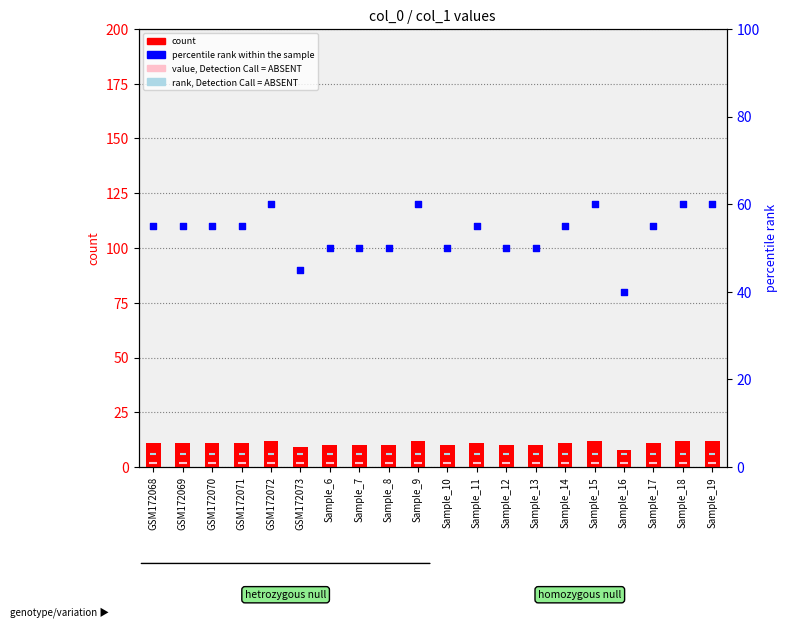

What are all the series names shown in the legend?

count, value, Detection Call = ABSENT, percentile rank within the sample, rank, Detection Call = ABSENT